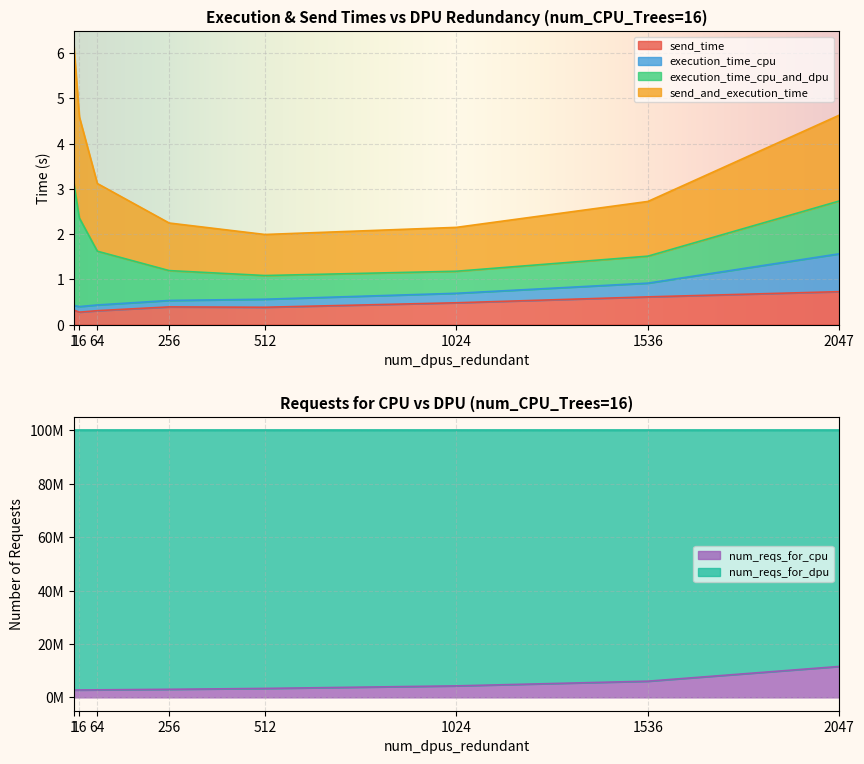

What is the total value across all series at 2047?

11576866.9